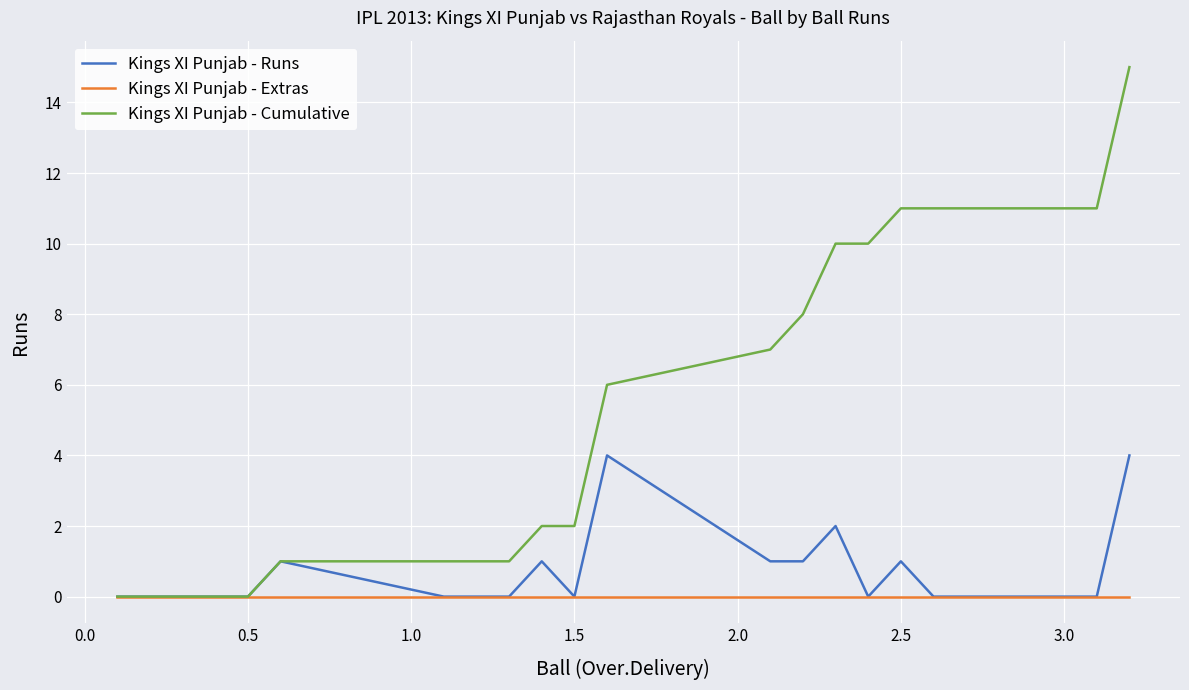

What is the greatest value displayed?

15